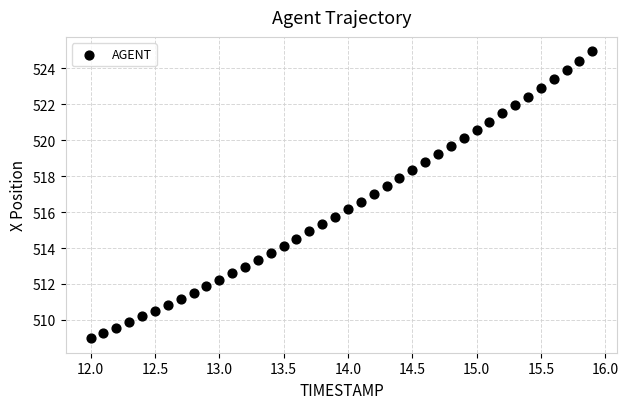

What is the range of Y values (max minus min)?

16.0